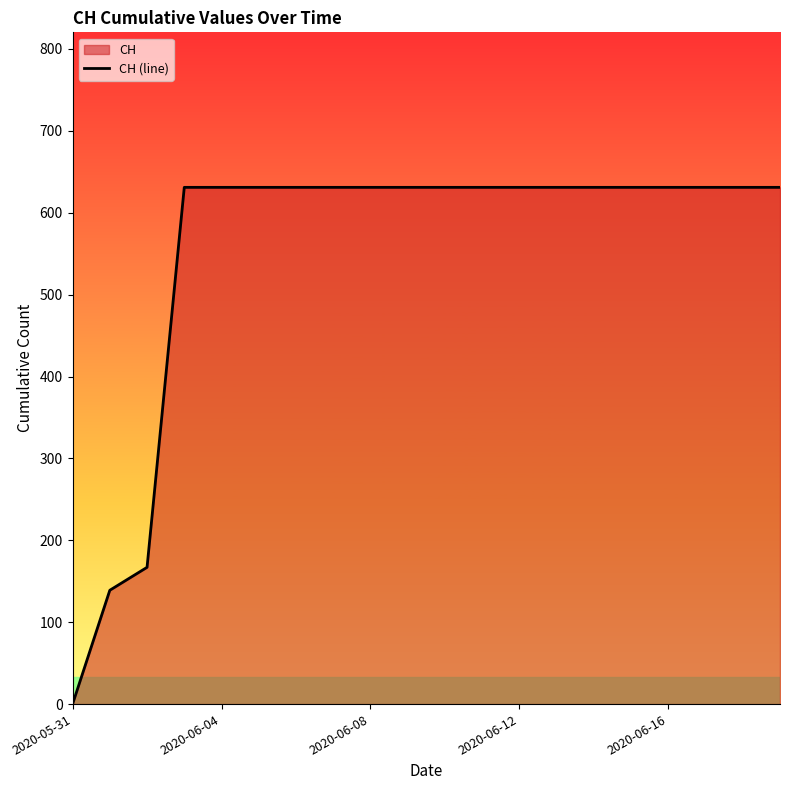

What is the ratio of the value at 2020-06-08 to the value at 2020-06-16?

1.0